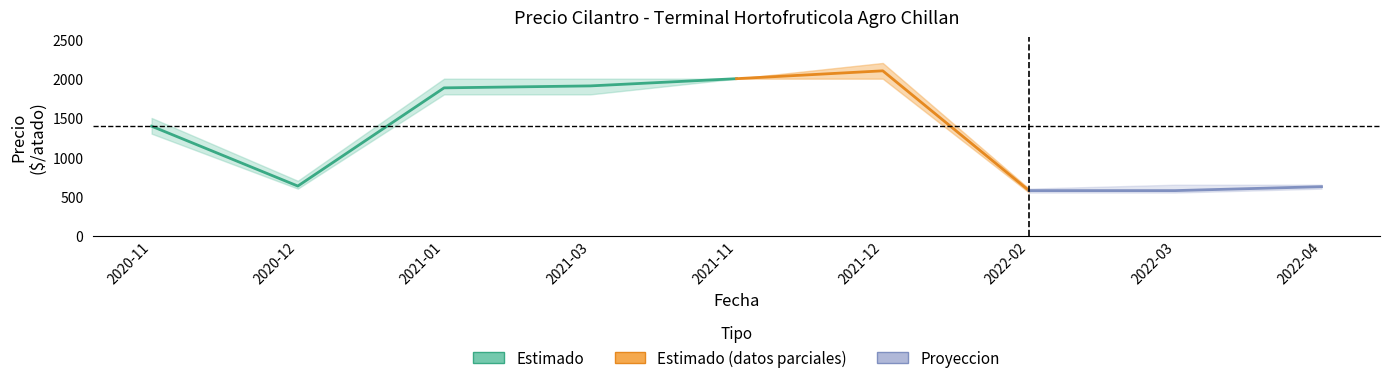

At which category is the sum across all series the highest?

2021-12